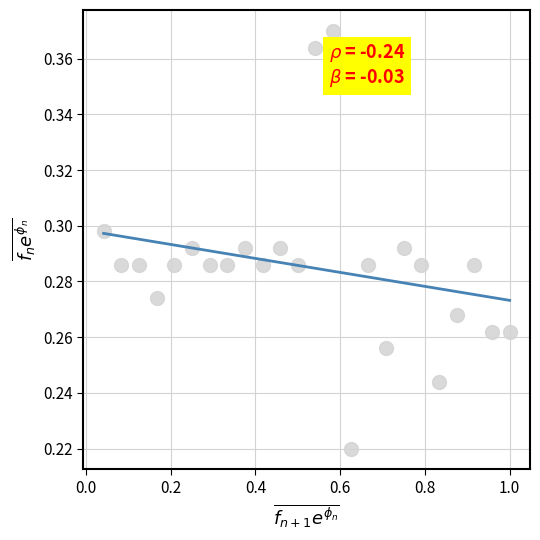

What is the range of X values (max minus min)?

1.0